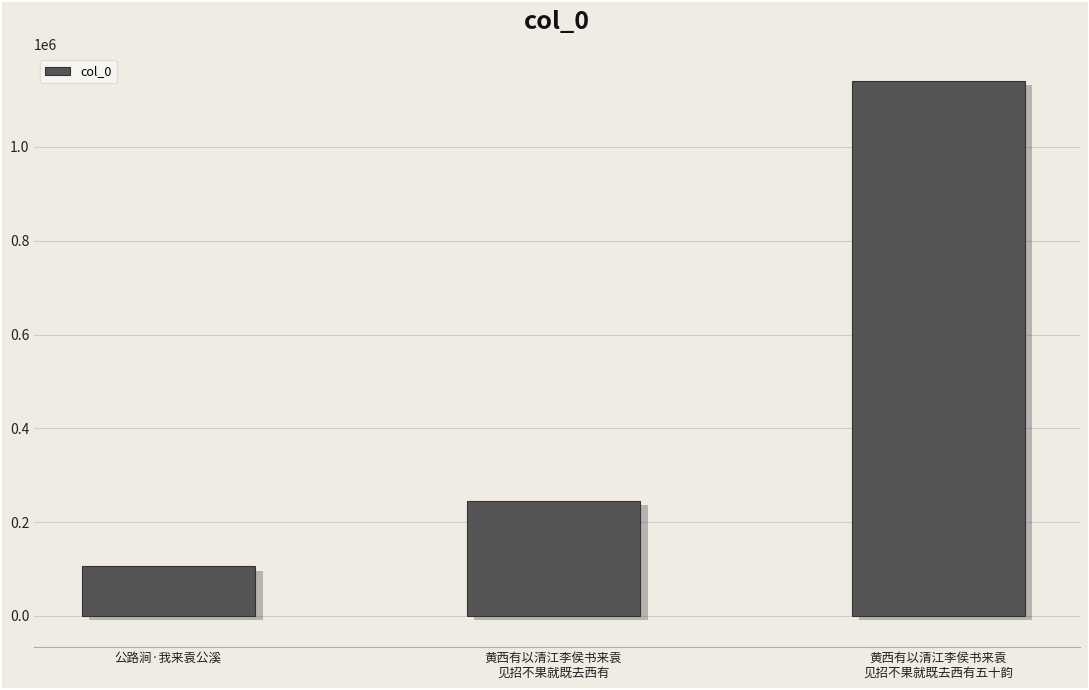

What is the average value?

496969